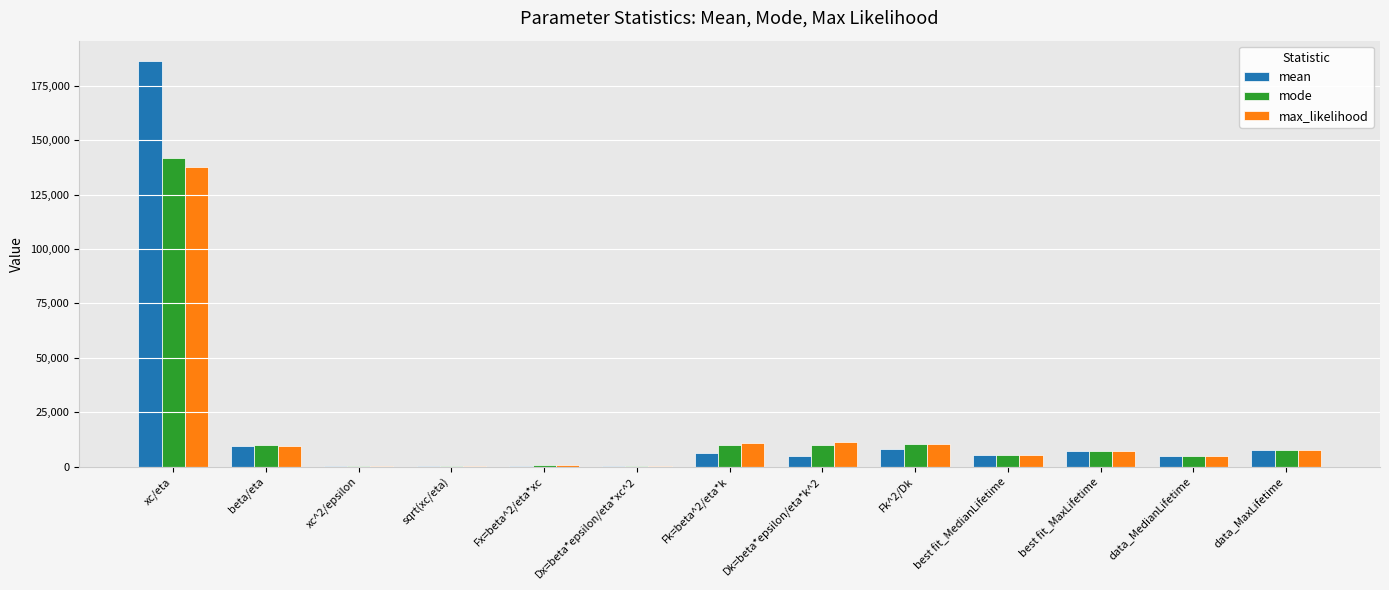

What is the average value of the mode series?

16013.9